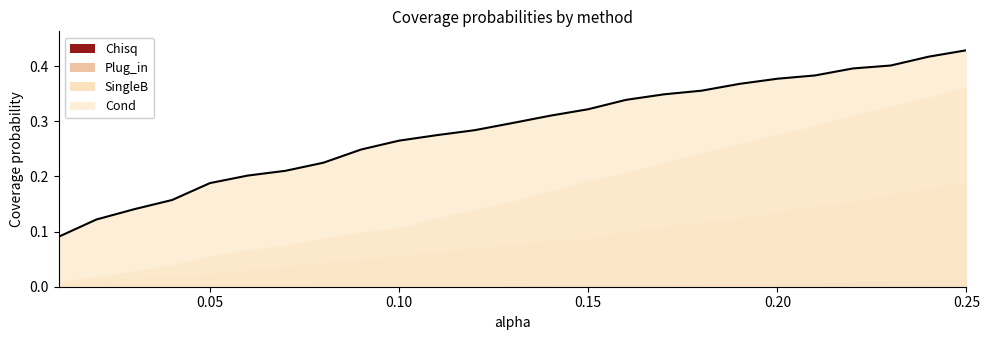

What is the approximate value of Cond at 0.12?

0.3